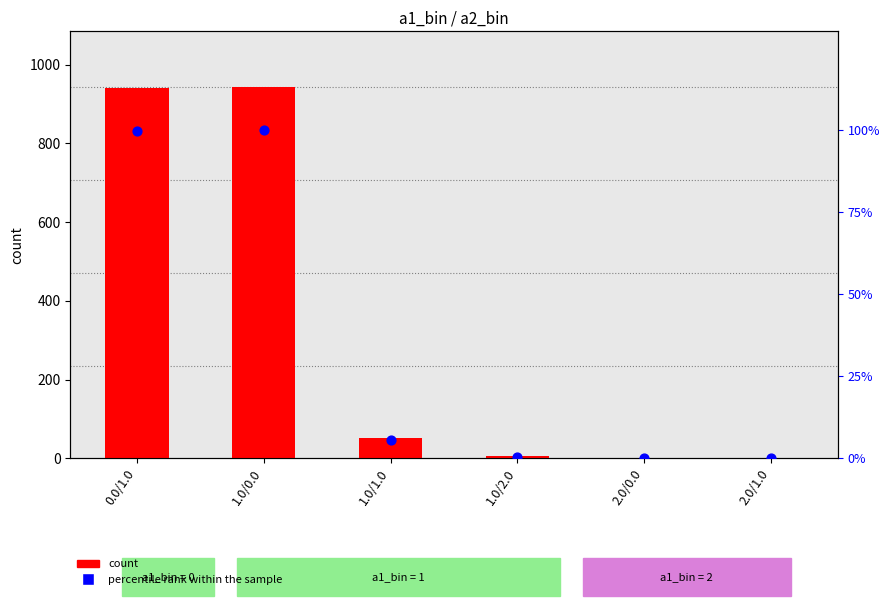

What are all the series names shown in the legend?

count, percentile rank within the sample